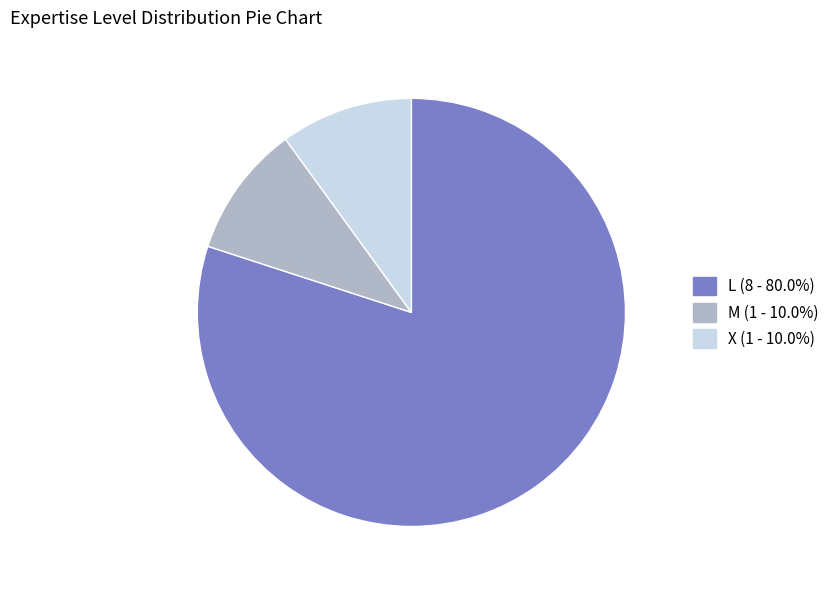

Combined, do X and L account for over 50%?

Yes